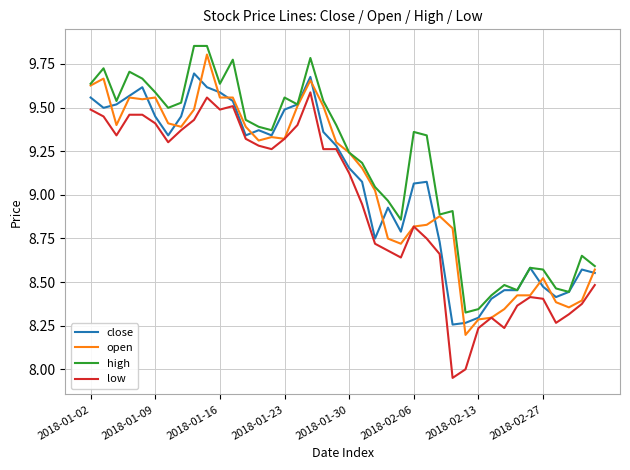

True or false: close and open cross at least once.

True